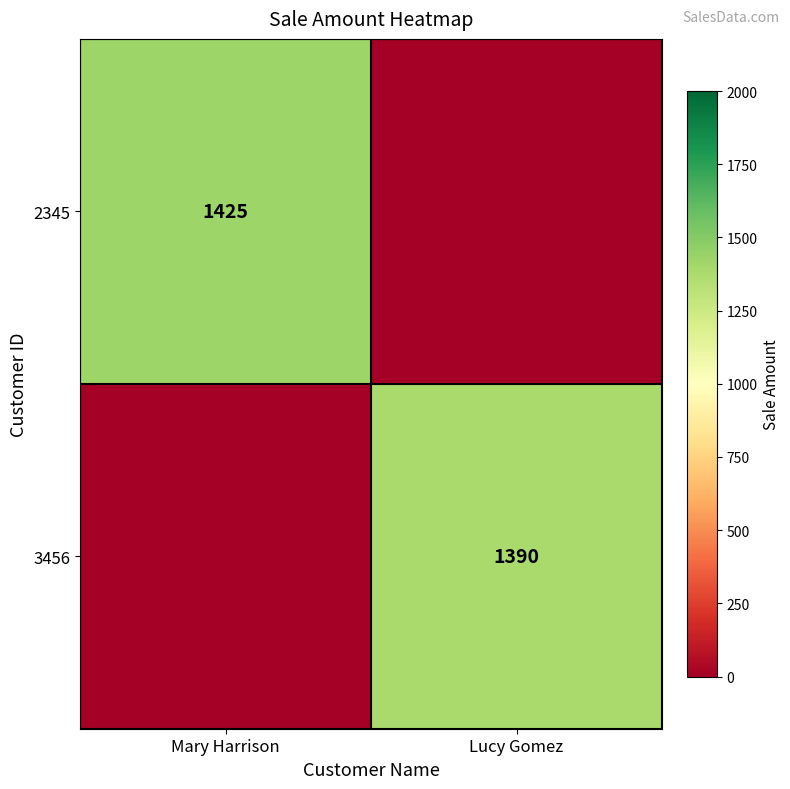

Is the value of 2345 at Mary Harrison greater than the value of 3456 at Lucy Gomez?

Yes